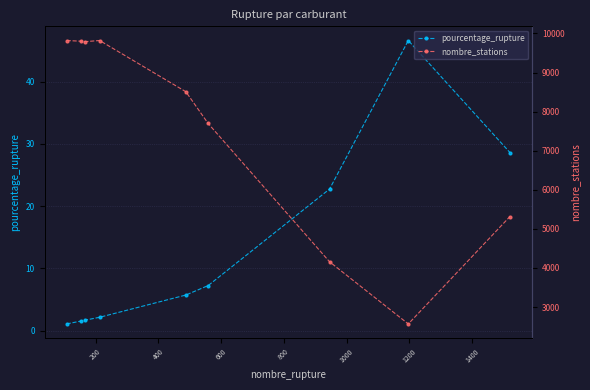

True or false: pourcentage_rupture and nombre_stations cross at least once.

False